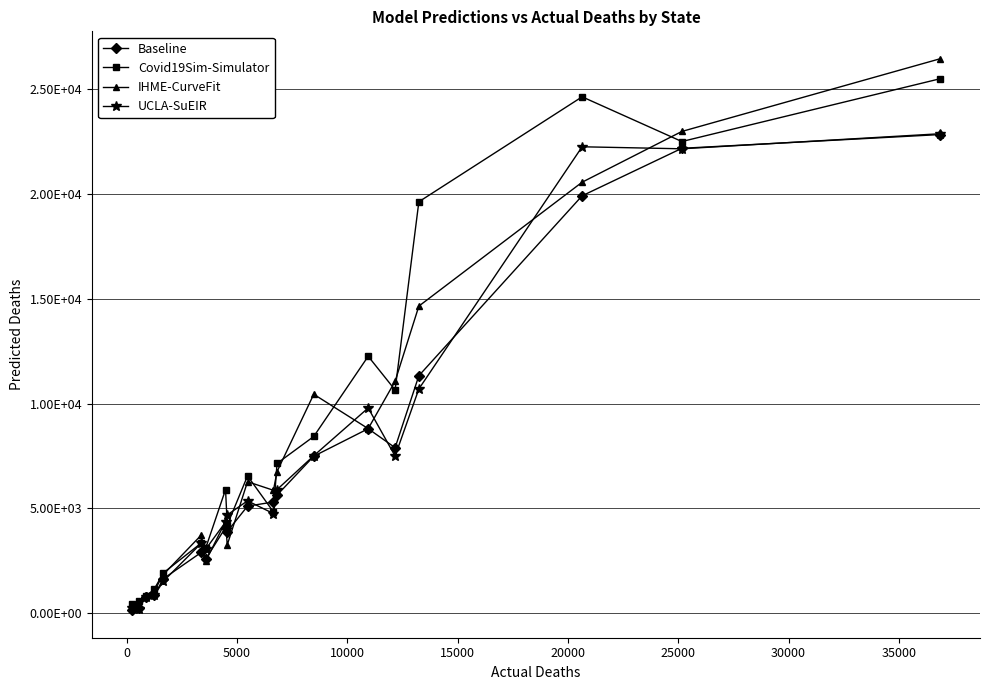

Which series has the largest total across all categories?

Covid19Sim-Simulator